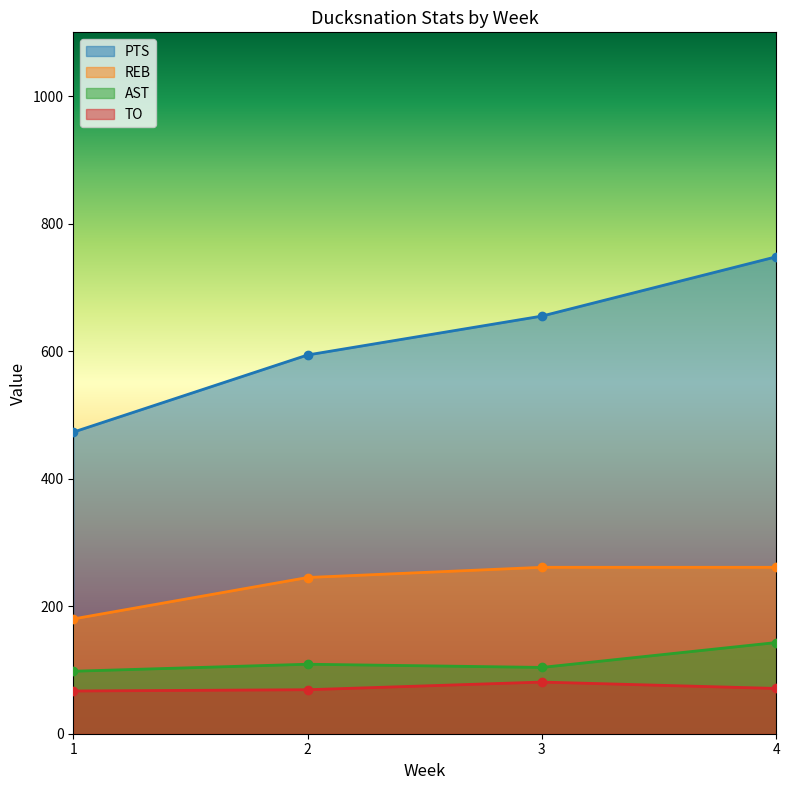

Which series has the largest total across all categories?

PTS